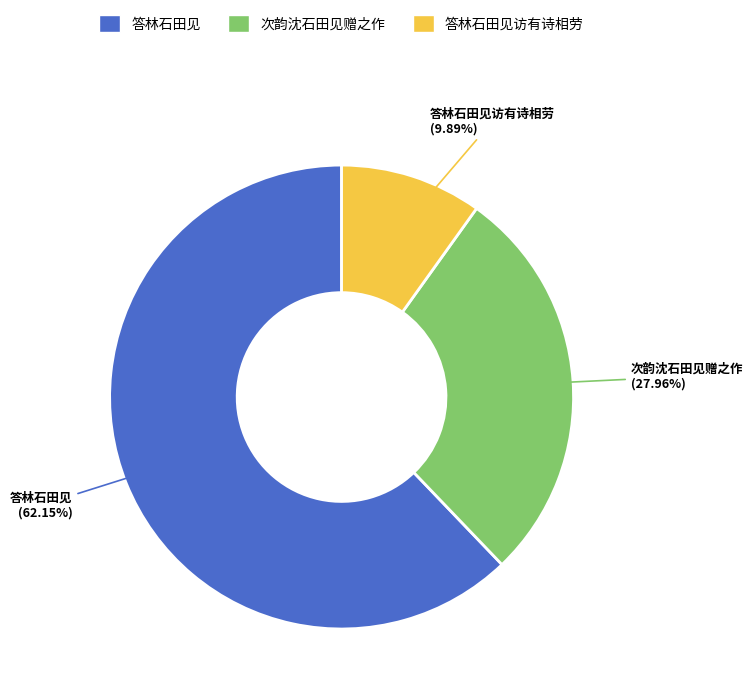

True or false: 答林石田见 accounts for 54% of the total.

False